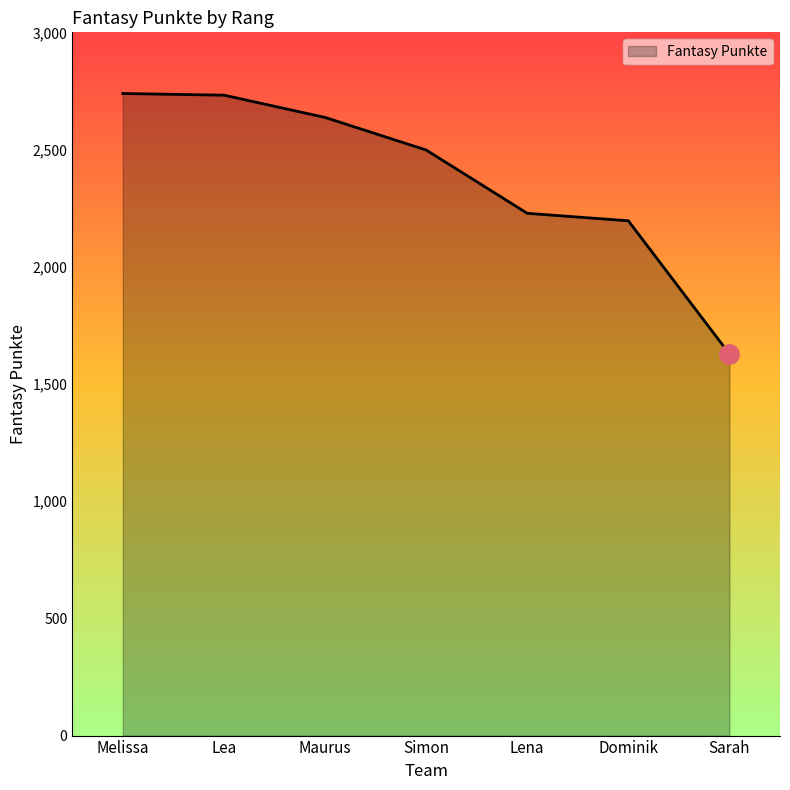

What is the difference between the second highest and minimum values?

1104